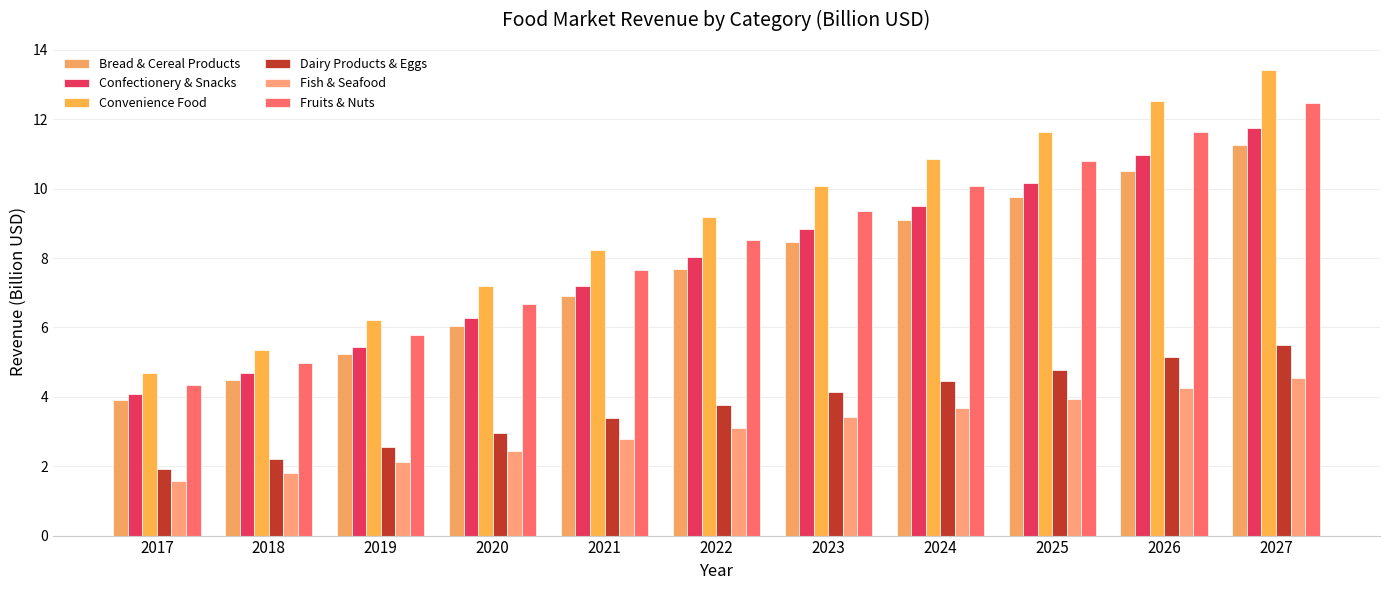

At which category is the sum across all series the highest?

2027